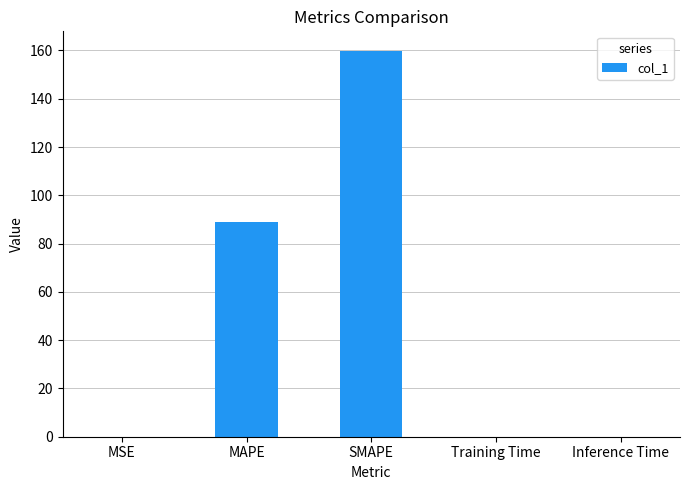

Which label corresponds to the largest value in the chart?

SMAPE